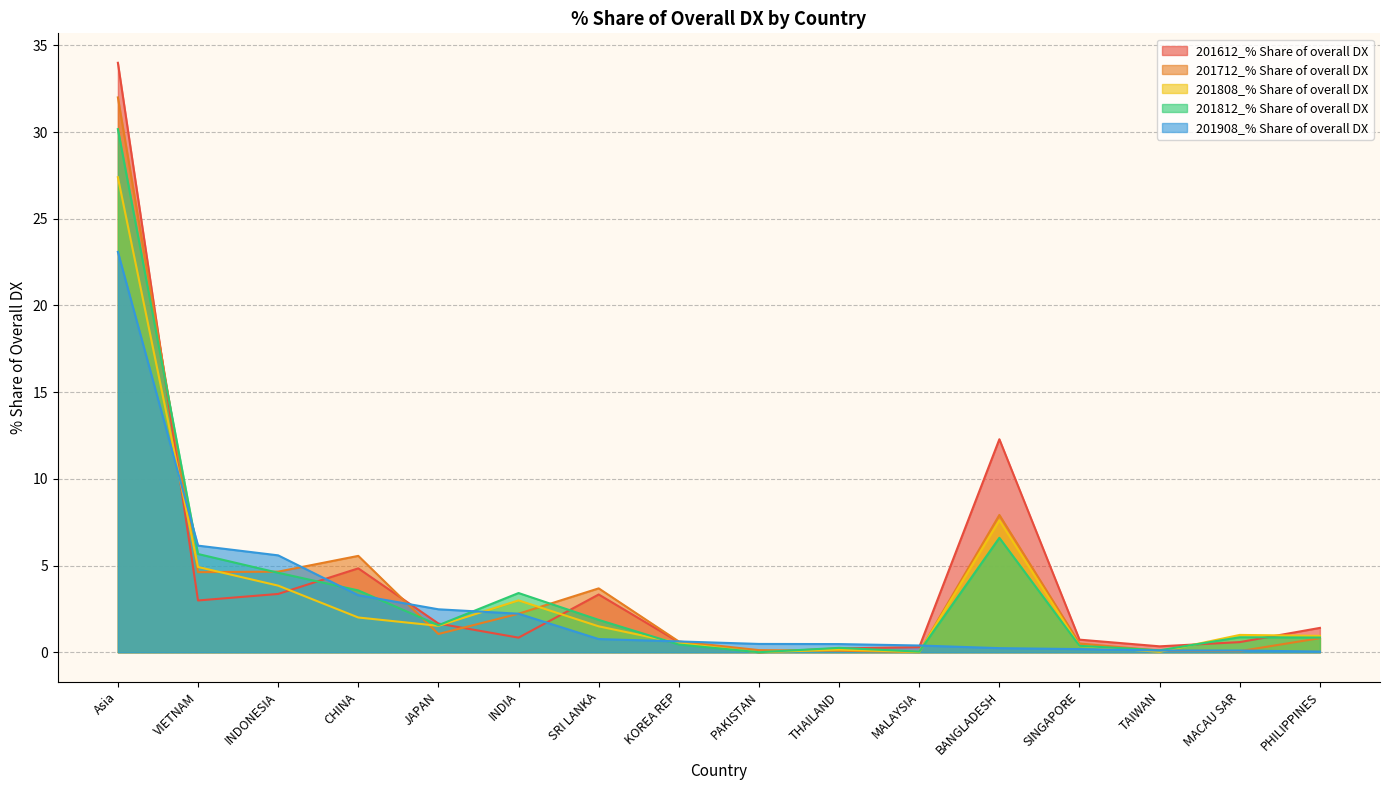

The value of 201712_% Share of overall DX at MALAYSIA is 0.0. True or false?

False